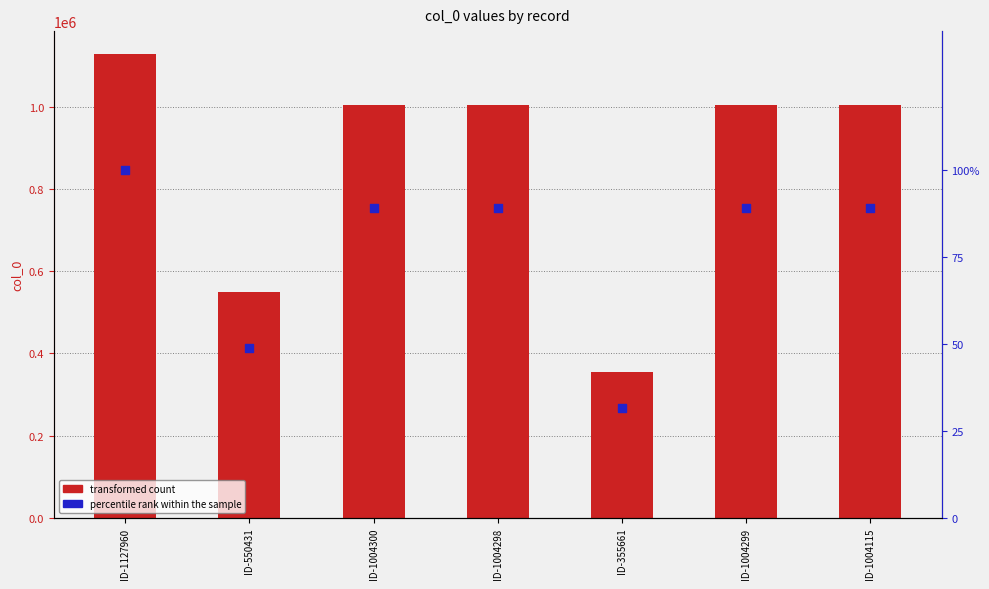

What is the total value across all series at ID-550431?

550431.5